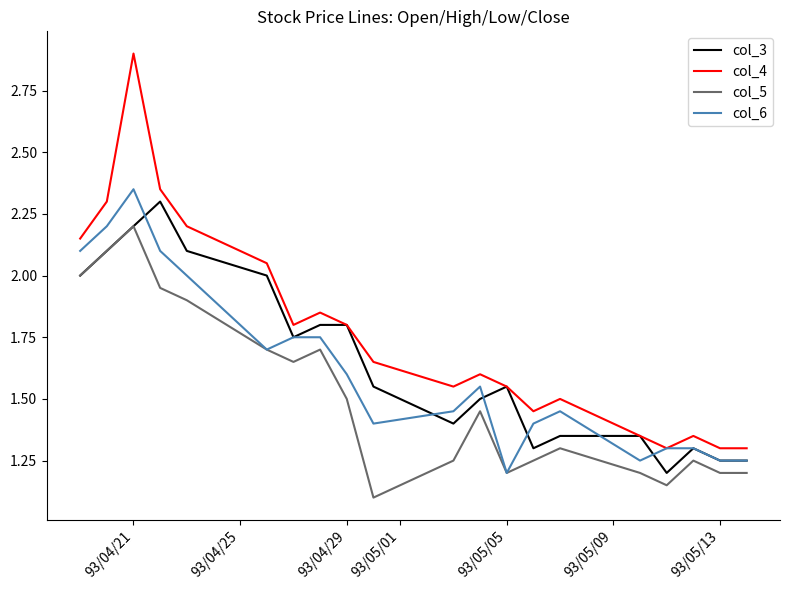

Which series has the largest range (max minus min)?

col_4